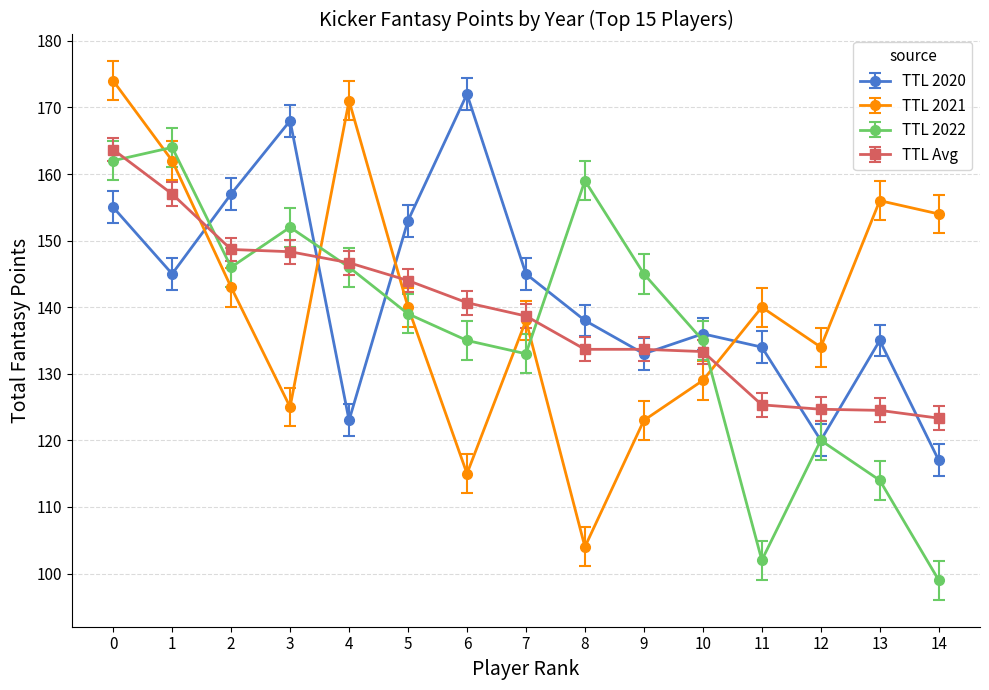

At 13, list the series in order from largest to smallest.

TTL 2021, TTL 2020, TTL Avg, TTL 2022